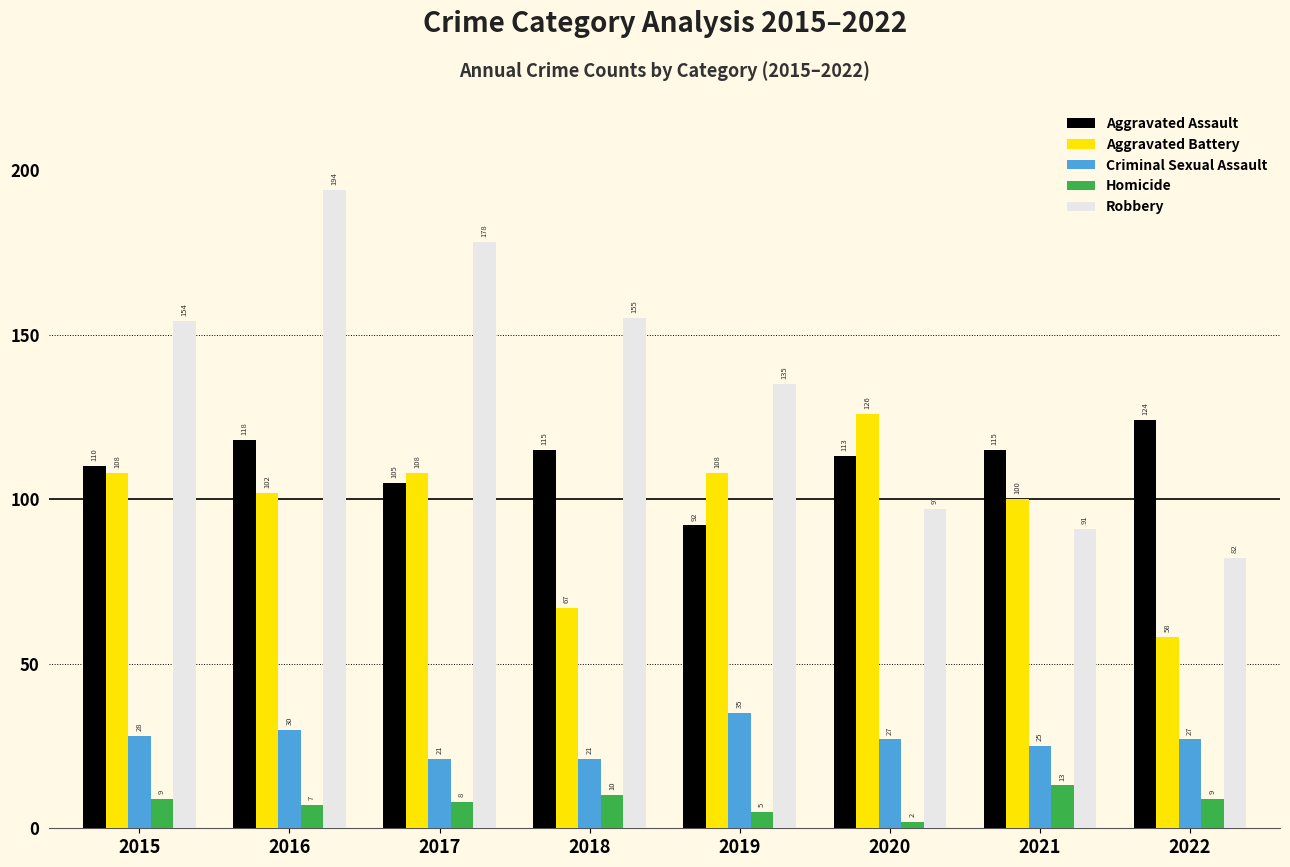

Count the number of categories in the chart.

8